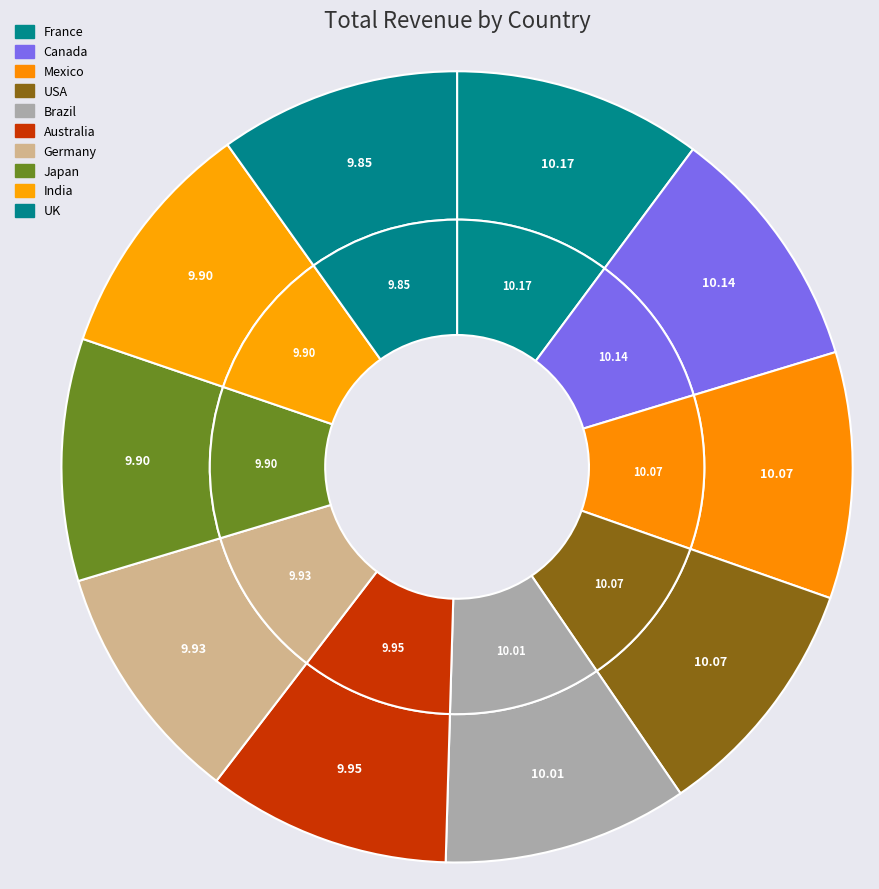

Rank the categories by value from highest to lowest.

France, Canada, Mexico, USA, Brazil, Australia, Germany, Japan, India, UK